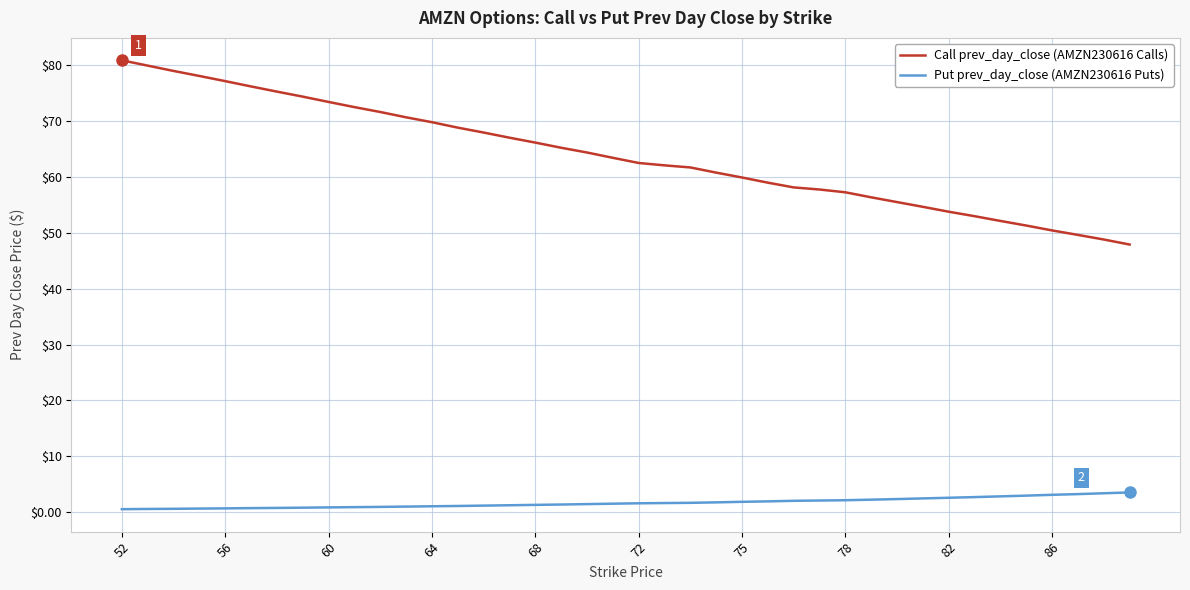

What is the greatest value displayed?

80.9